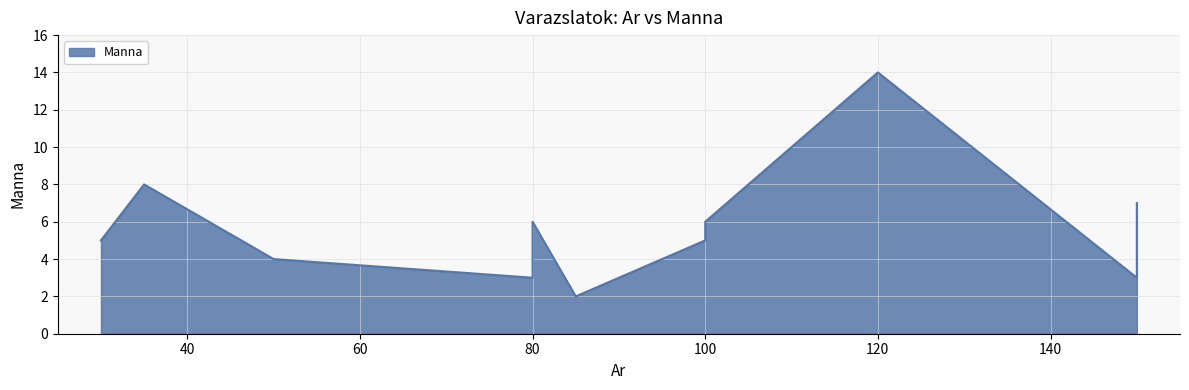

What is the maximum value shown in the chart?

14